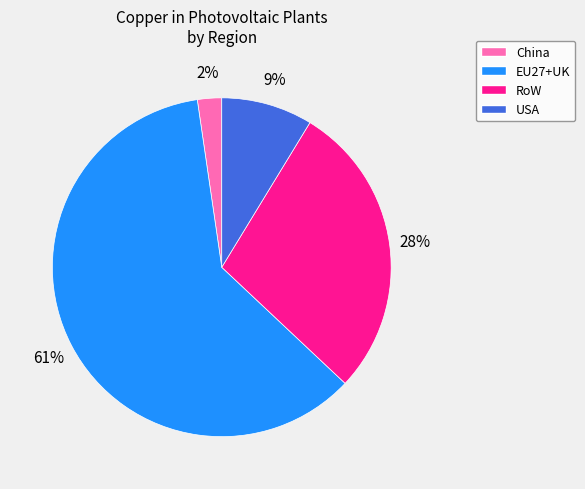

Is the sum of EU27+UK and USA greater than half?

Yes